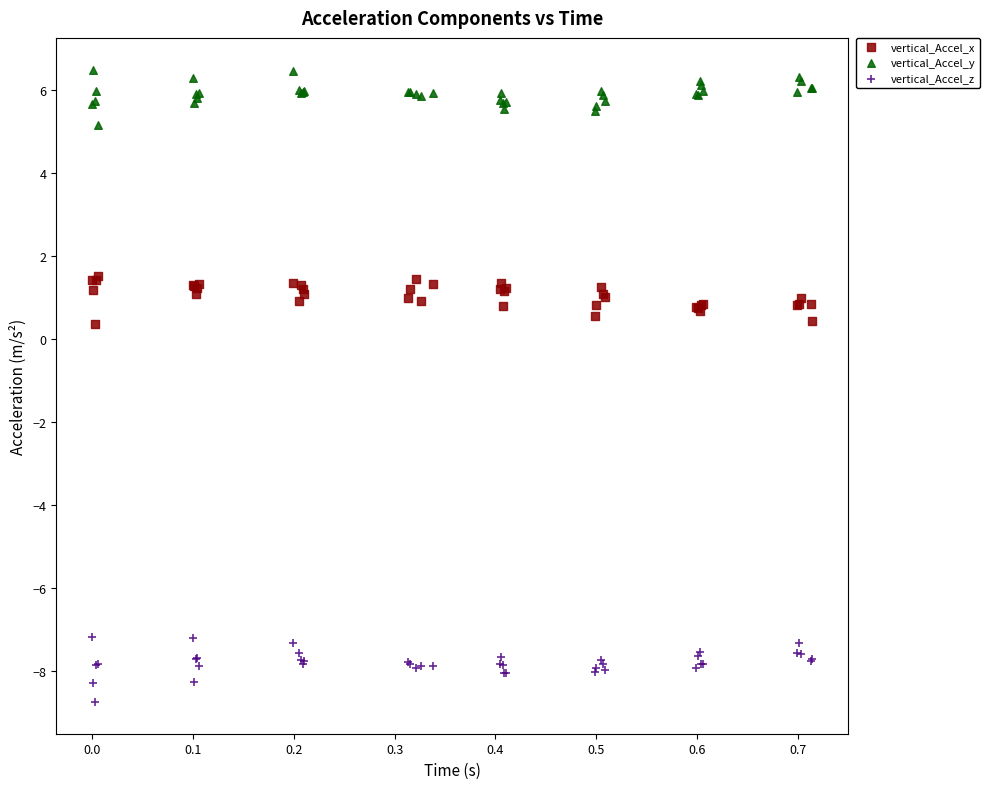

Which series contains the highest Y value?

vertical_Accel_y